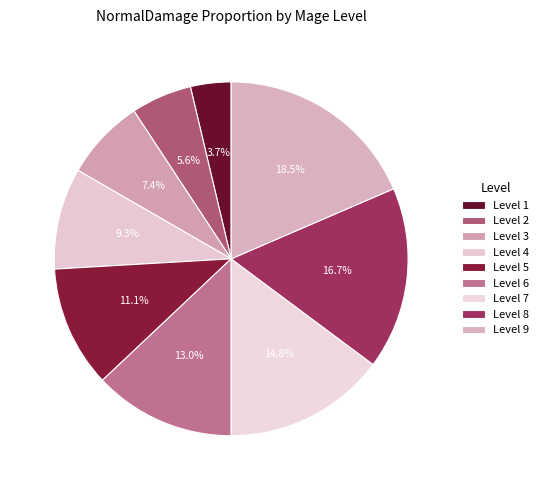

Which slice is the largest?

9